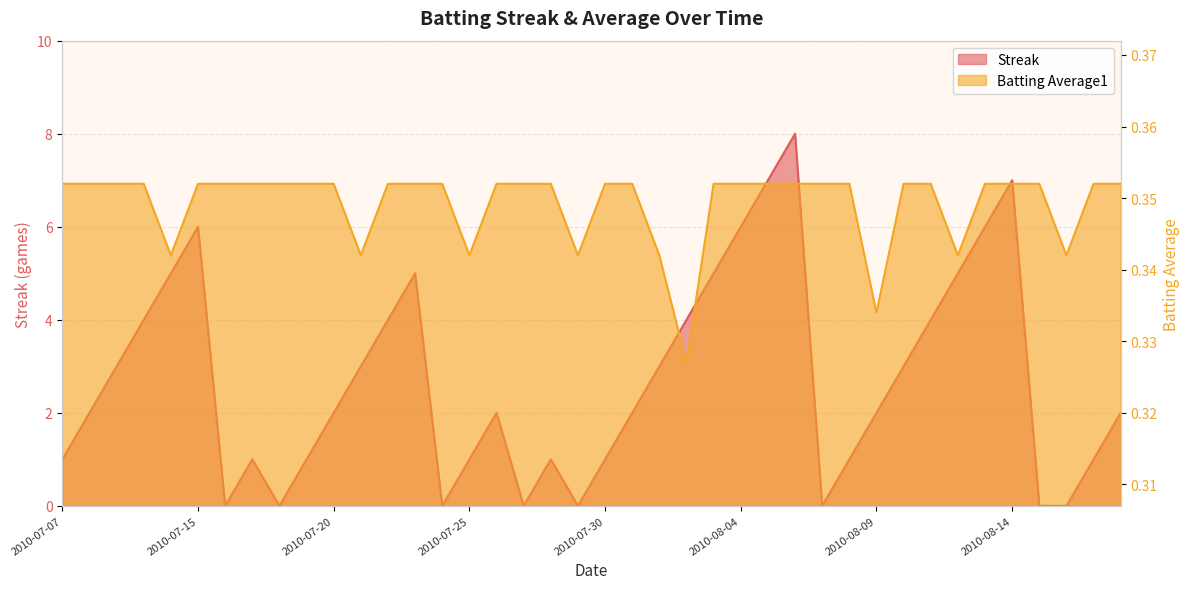

At how many categories does at least one series exceed 5?

6